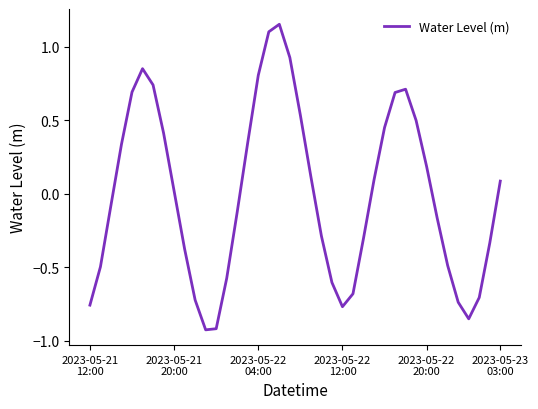

What is the difference between the maximum and minimum values?

2.1